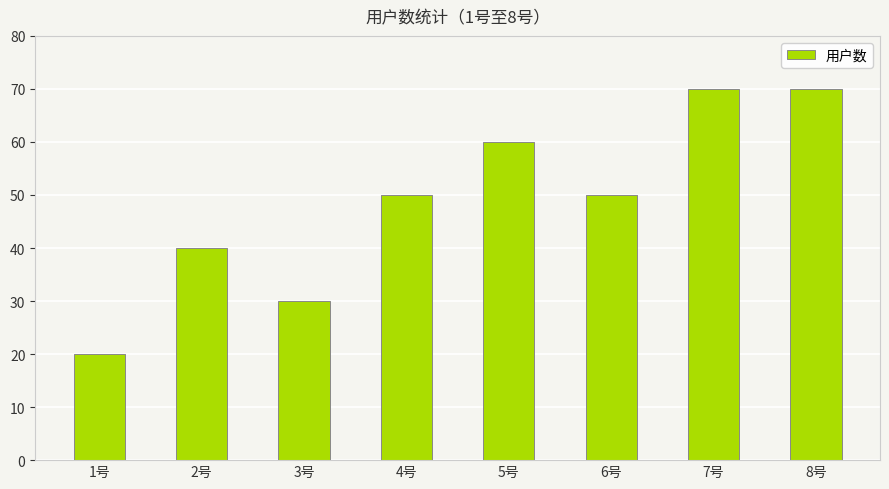

At which category does the chart reach its minimum across all series?

1号